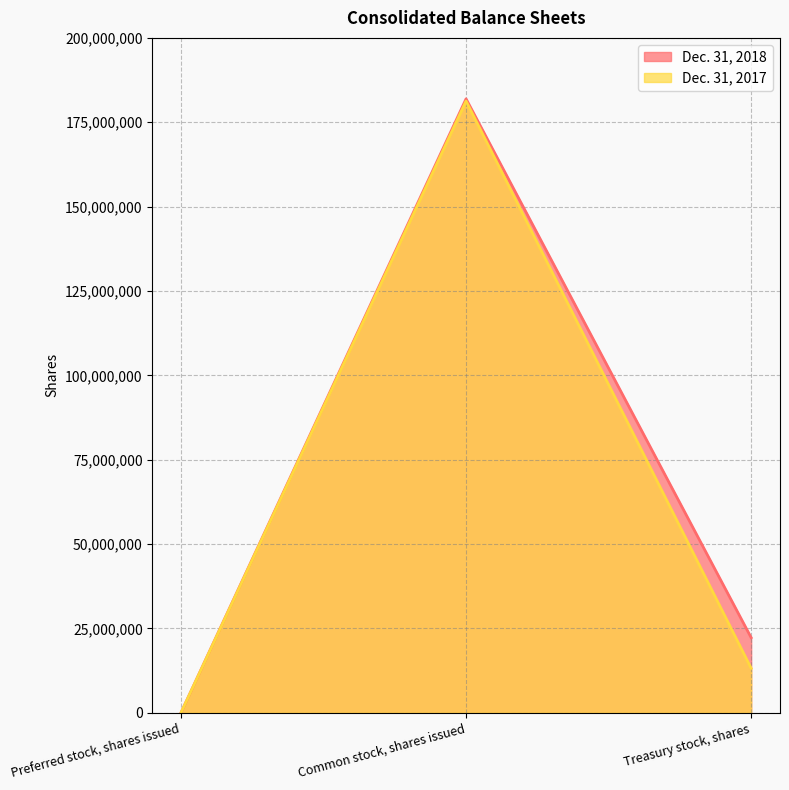

How many positive values does the Dec. 31, 2018 series have?

2